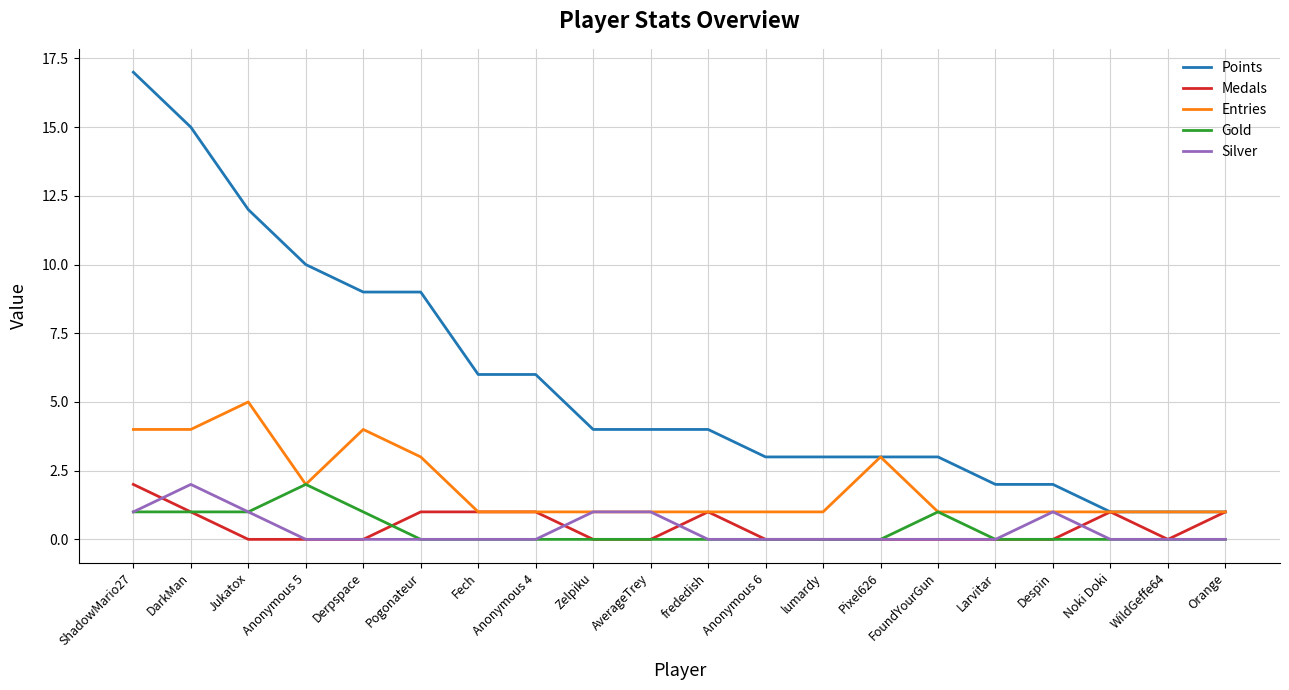

How many Entries values are between 1 and 3?

16